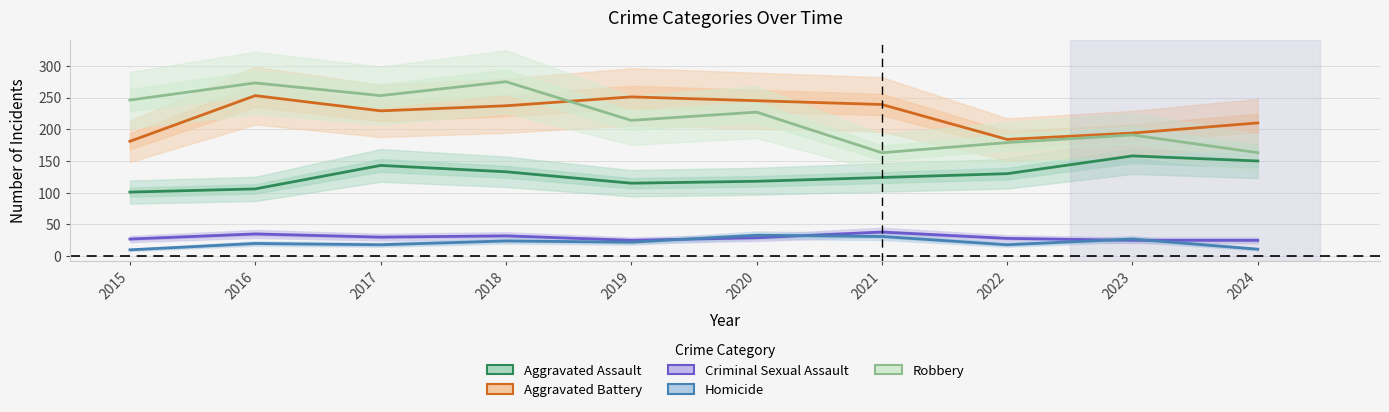

Reading left to right, extract all data points from this chart.

Aggravated Assault: 101	106	143	133	115	118	124	130	158	150
Aggravated Battery: 181	253	229	237	251	245	239	184	194	210
Criminal Sexual Assault: 27	35	30	32	25	29	38	28	25	25
Homicide: 10	20	18	24	22	33	31	18	27	11
Robbery: 246	273	253	275	214	227	163	179	191	163